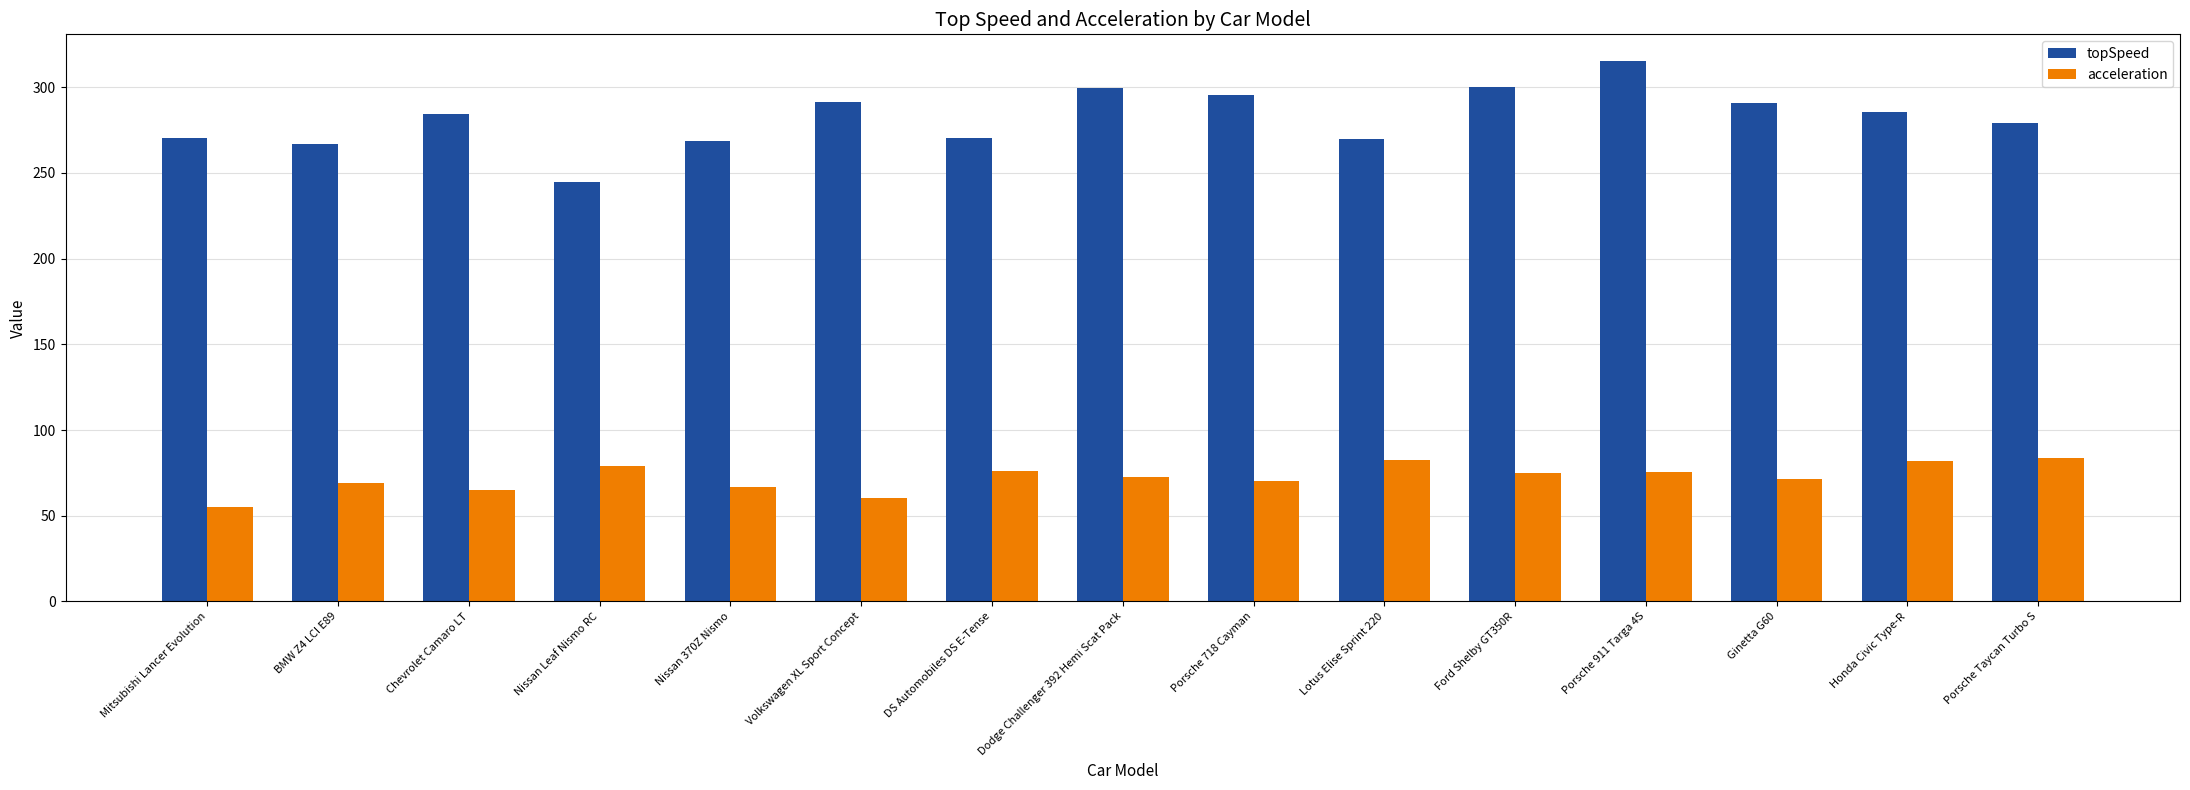

What is the sum of all topSpeed values?

4230.5